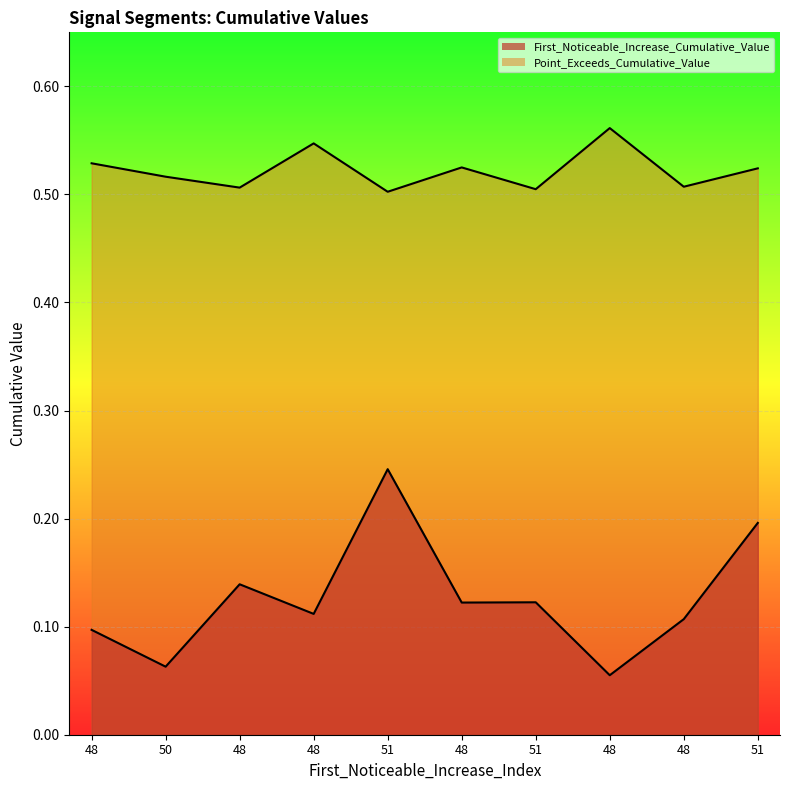

Reading left to right, what are all the values shown in this chart?

First_Noticeable_Increase_Cumulative_Value: 0.1	0.1	0.1	0.1	0.2	0.1	0.1	0.1	0.1	0.2
Point_Exceeds_Cumulative_Value: 0.5	0.5	0.5	0.5	0.5	0.5	0.5	0.6	0.5	0.5